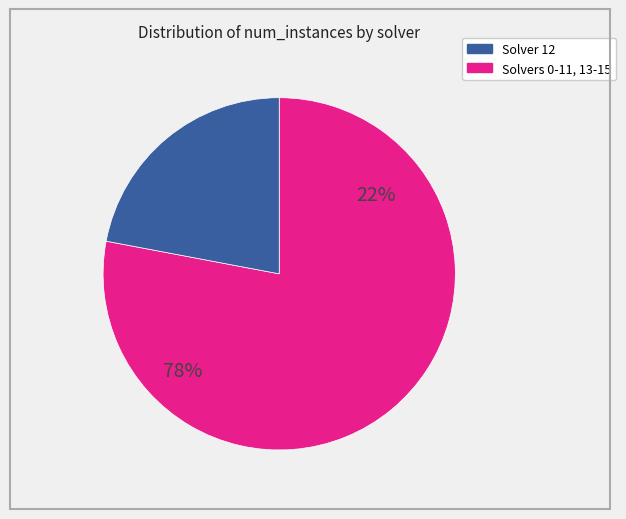

To the nearest percent, what portion does 9 represent?

6%